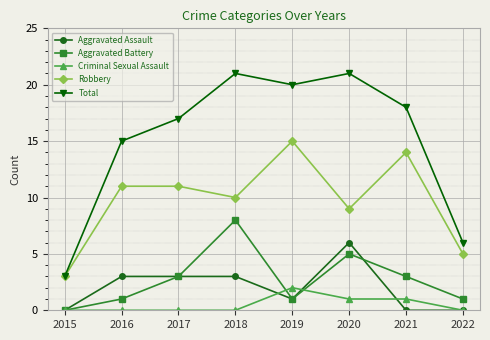

Reading right to left, extract all data points from this chart.

Aggravated Assault: 0	0	6	1	3	3	3	0
Aggravated Battery: 1	3	5	1	8	3	1	0
Criminal Sexual Assault: 0	1	1	2	0	0	0	0
Robbery: 5	14	9	15	10	11	11	3
Total: 6	18	21	20	21	17	15	3